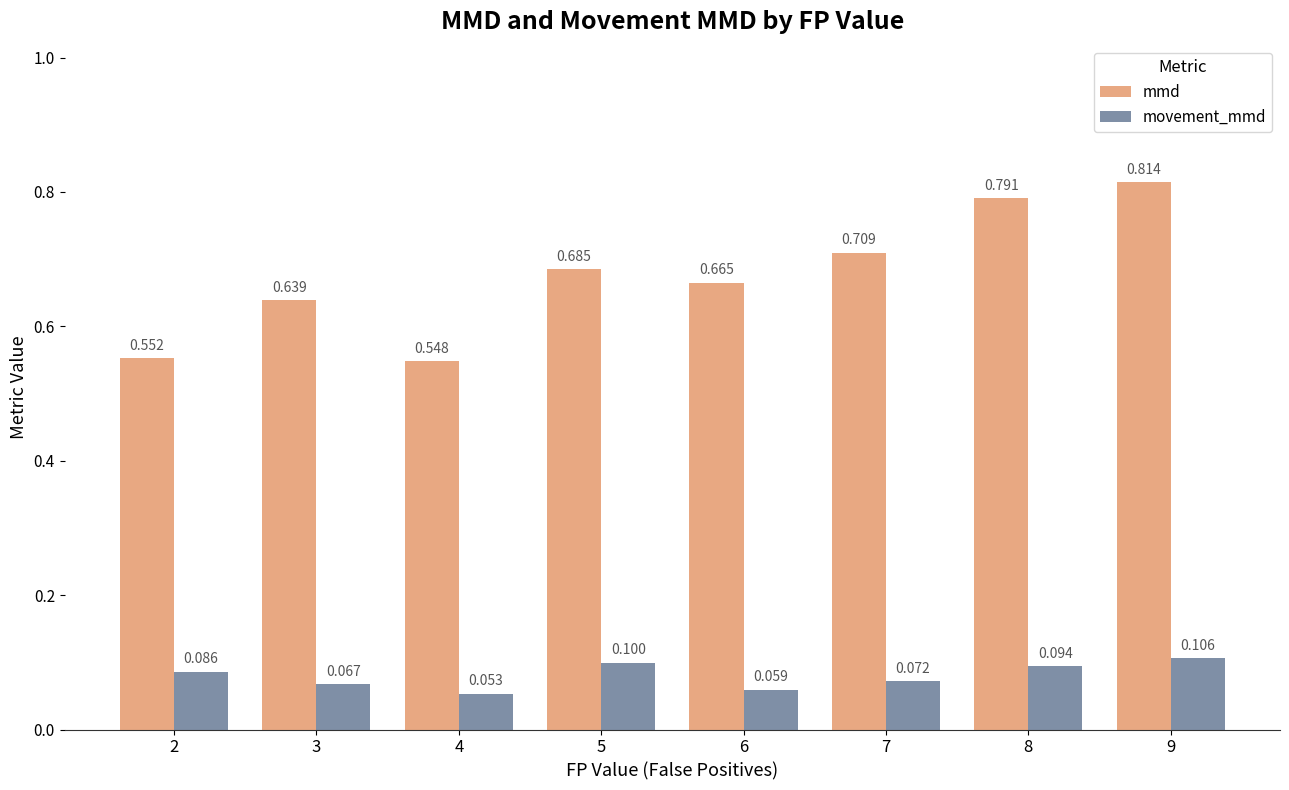

Which series has the largest total across all categories?

mmd